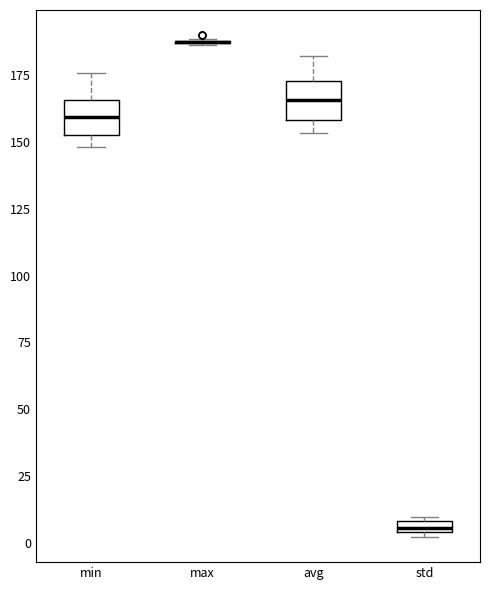

Where is the upper edge of the box for min on the y-axis? The values are not printed on the chart, so give them approximately, as read against the axis.

165